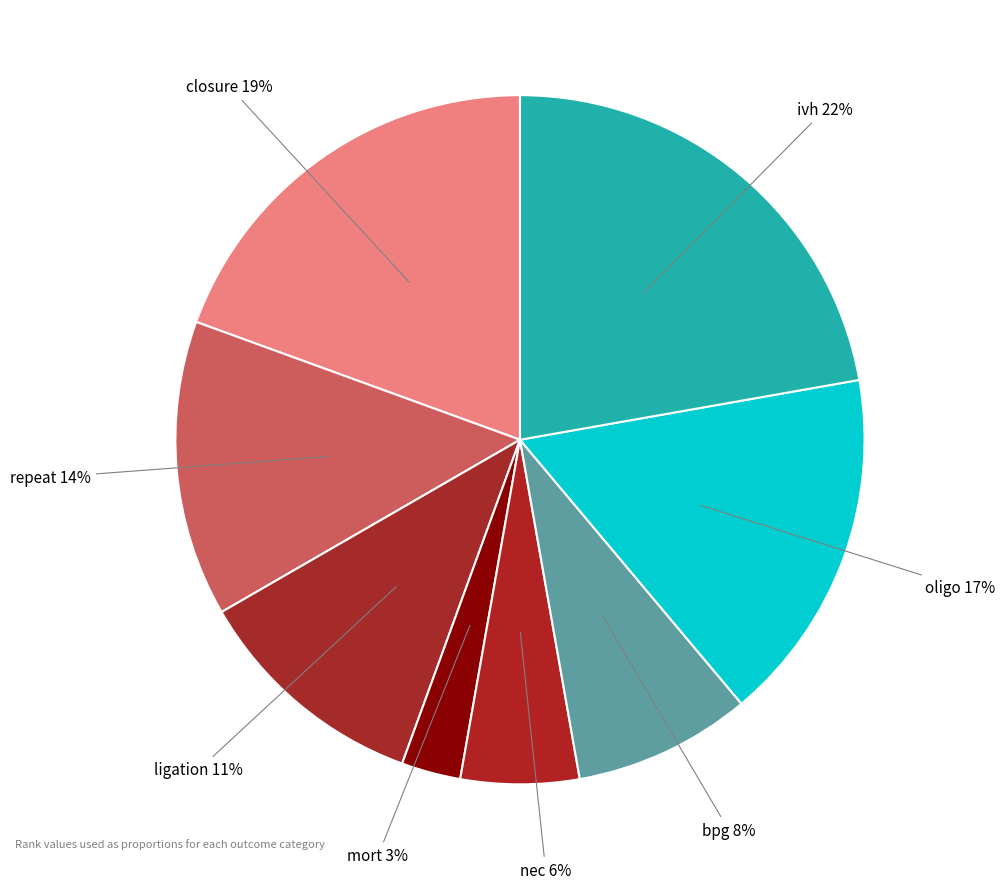

Which slice is the largest?

ivh